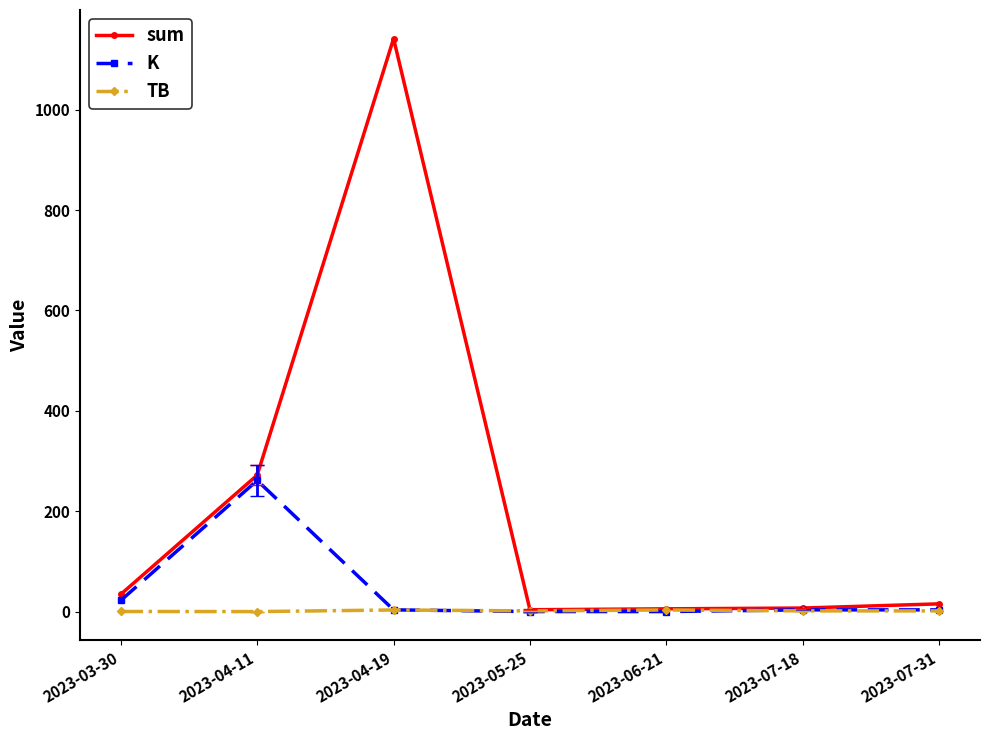

The value of sum at 2023-03-30 is 34.5. True or false?

True